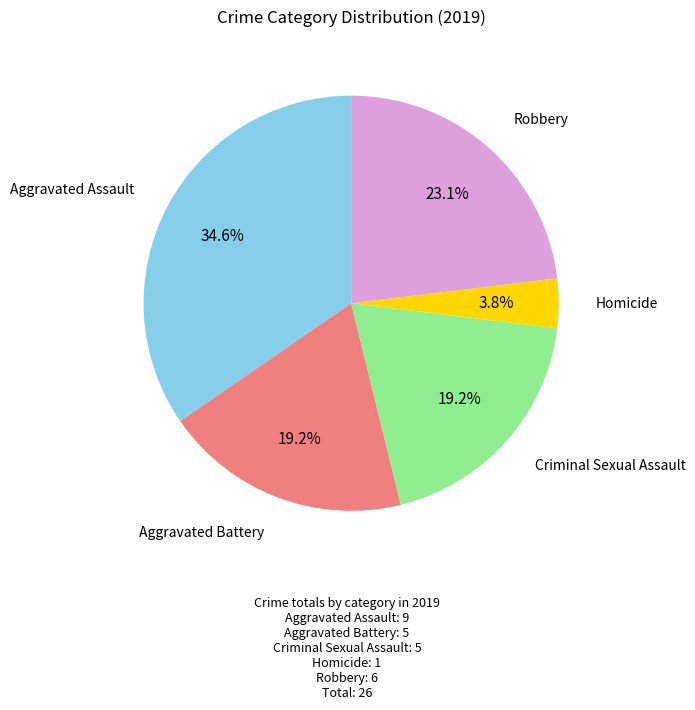

Is there any slice that represents more than half of the pie?

No